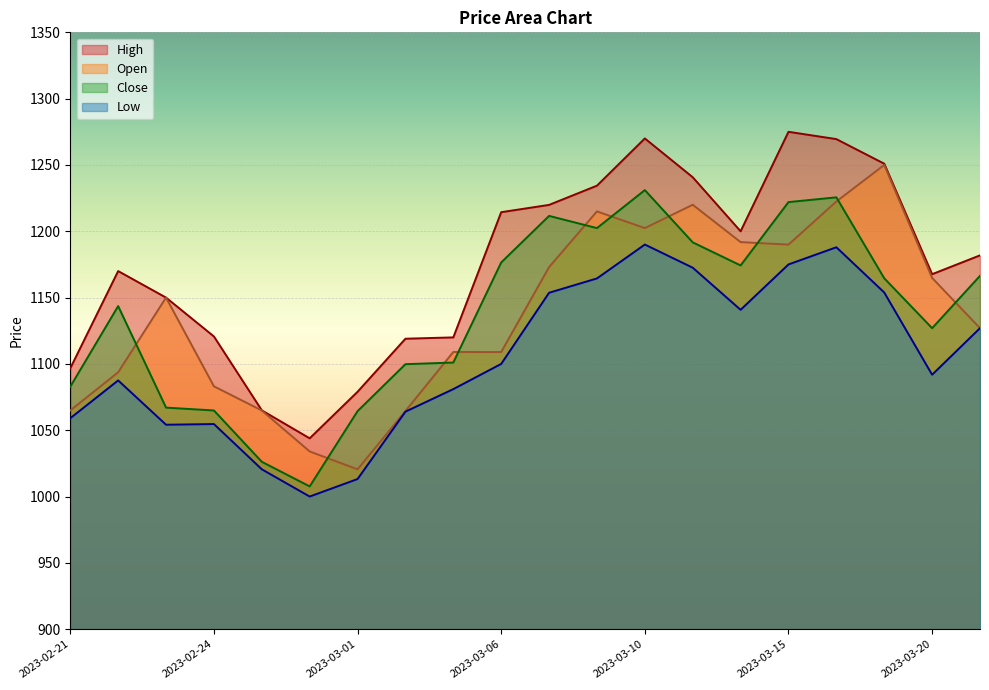

How many values in the Open series exceed 1150?

9